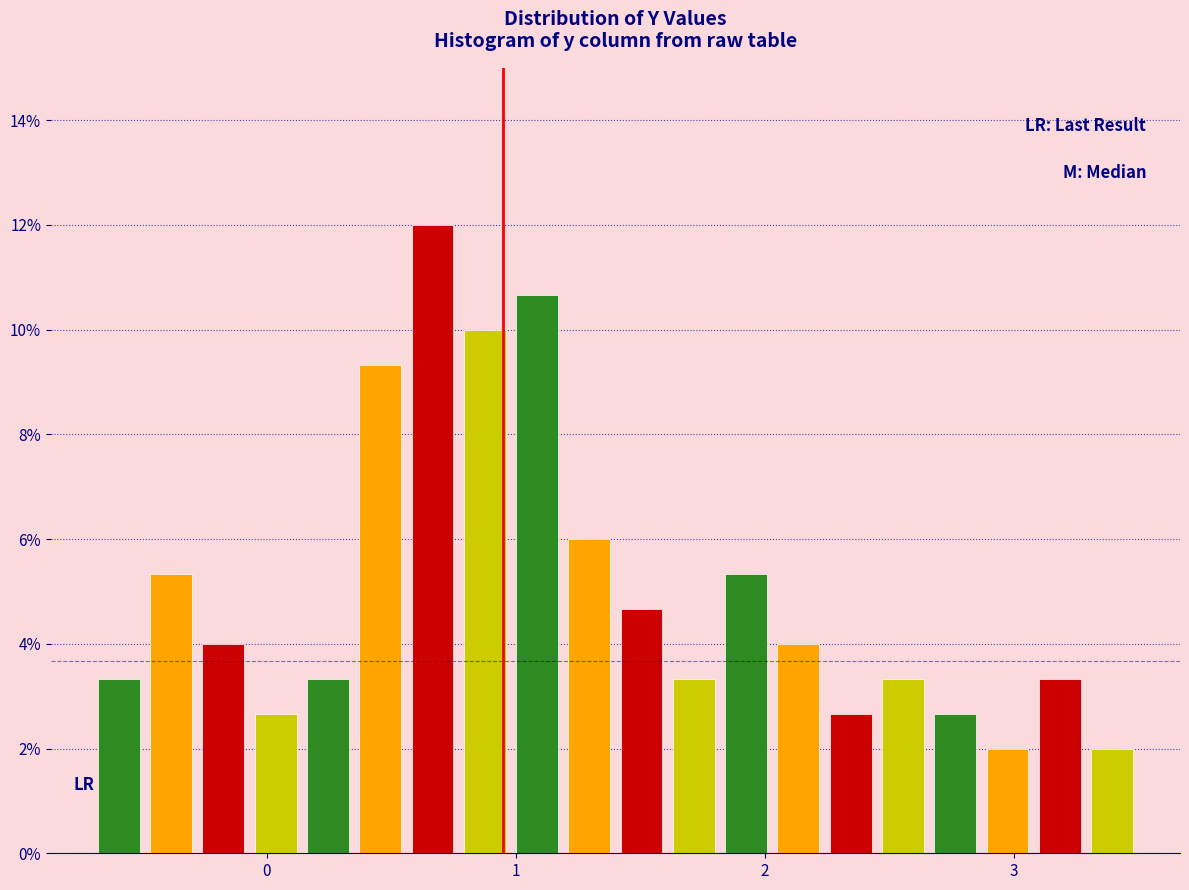

Around what value on the x-axis is the tallest bar? Give the approximate position of its centre, as read against the axis.

0.7